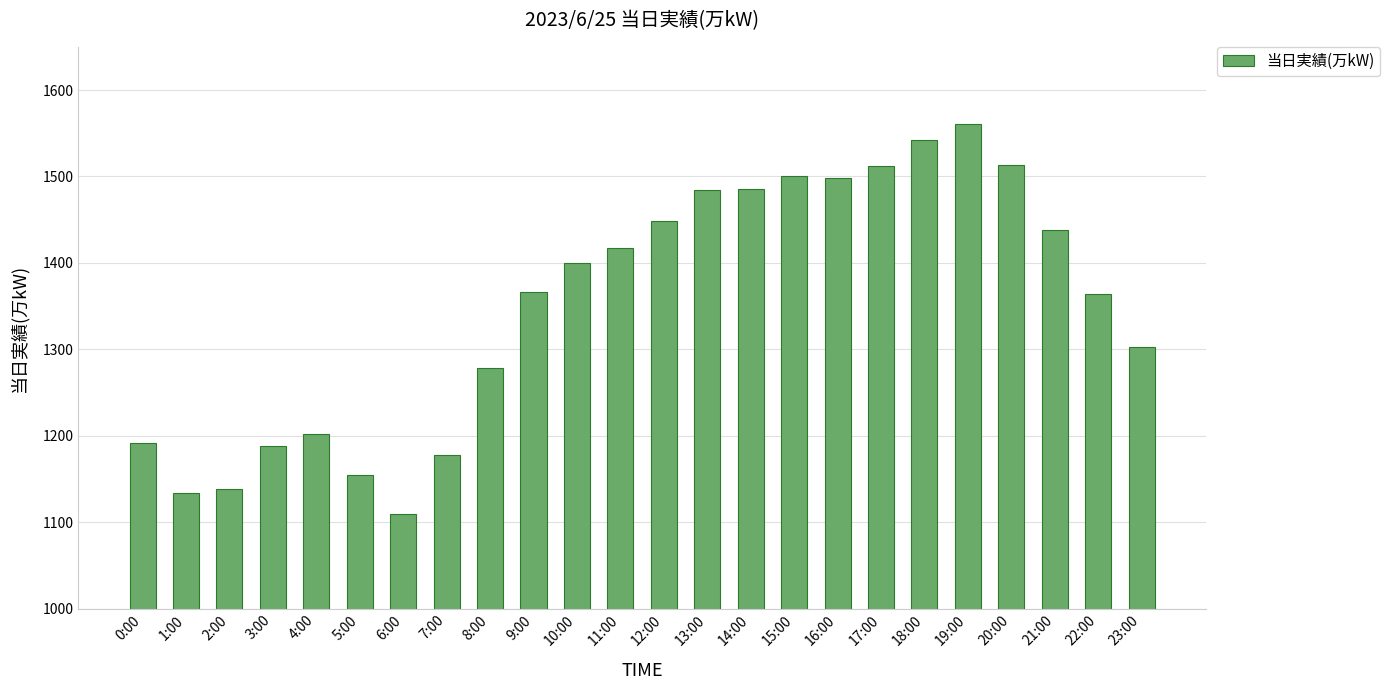

What position from the left is 5:00?

6